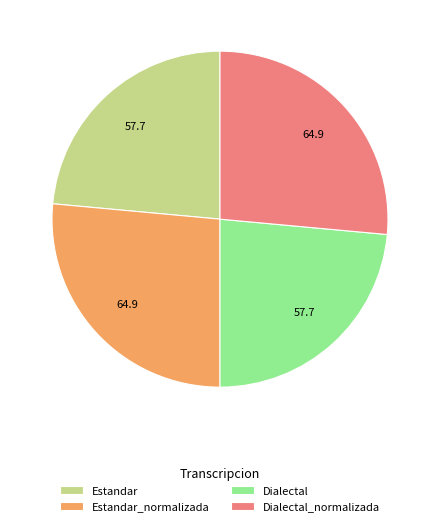

Which has a higher value, Dialectal or Estandar_normalizada?

Estandar_normalizada